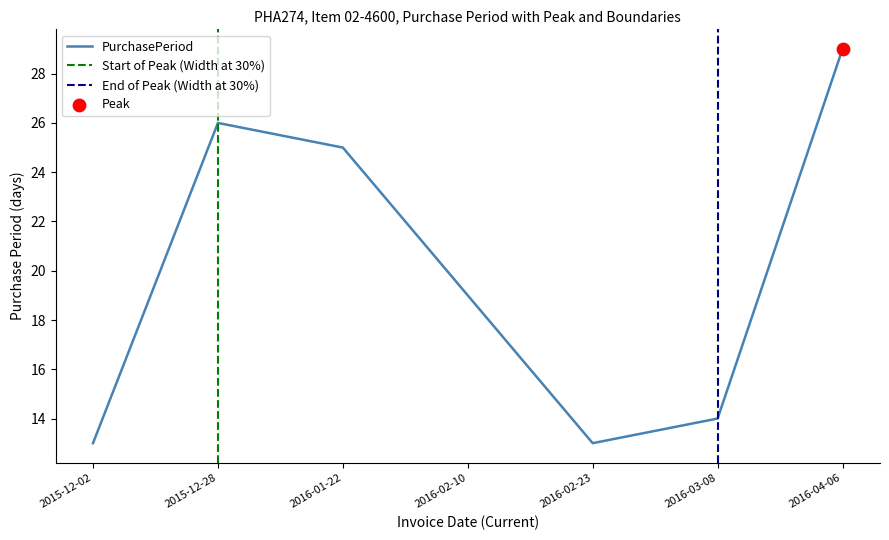

Between 2016-01-22 and 2016-02-10, which is larger?

2016-01-22